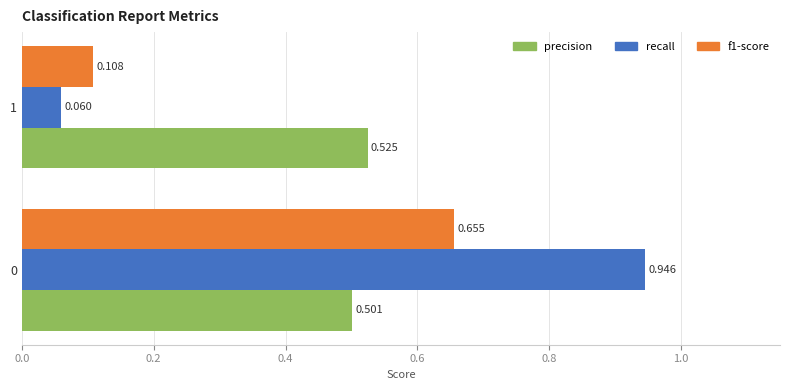

Which series has the largest range (max minus min)?

recall